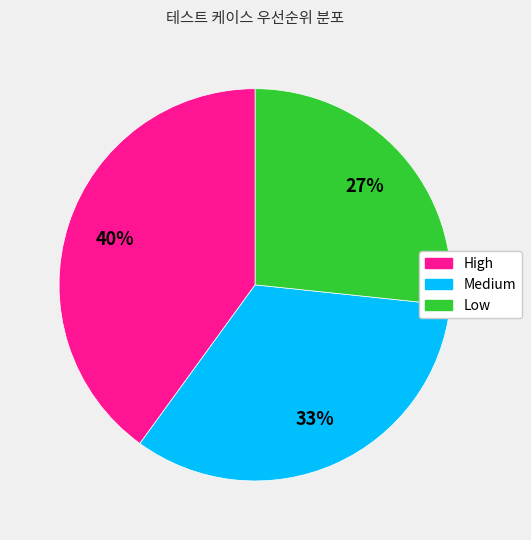

To the nearest percent, what is the difference between the largest and smallest slice percentages?

13%